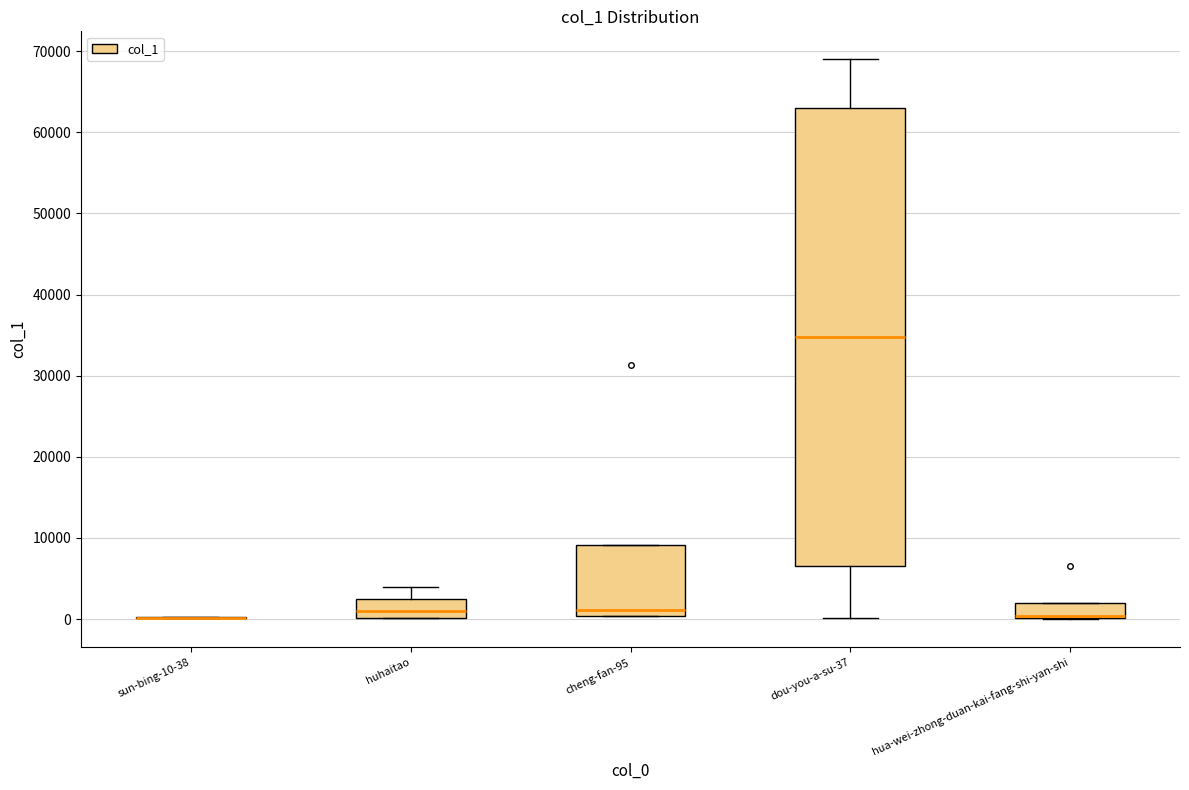

Reading left to right, read every box against the y-axis: the position of its median line, the range the box covers, and the ends of its whiskers. The values are not printed on the chart, so give them approximately, as read against the axis.

sun-bing-10-38: box collapsed to a line at 0, whiskers 0 to 0
huhaitao: median 1000, box 0 to 2000, whiskers 0 to 4000
cheng-fan-95: median 1000, box 0 to 9000, whiskers 0 to 9000
dou-you-a-su-37: median 35000, box 7000 to 63000, whiskers 0 to 69000
hua-wei-zhong-duan-kai-fang-shi-yan-shi: median 0 (drawn on the box's lower edge), box 0 to 2000, whiskers 0 to 2000